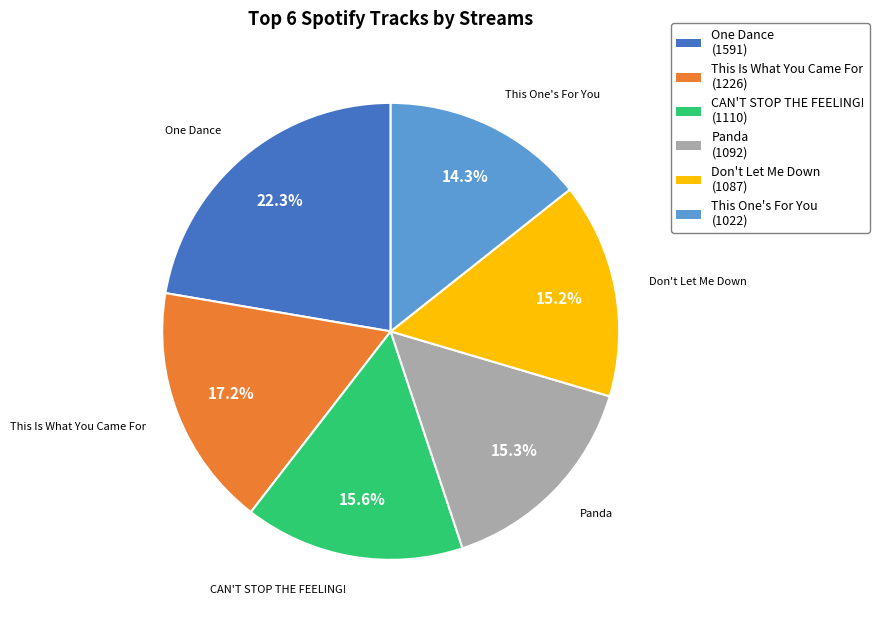

Which category has the biggest portion of the pie?

One Dance